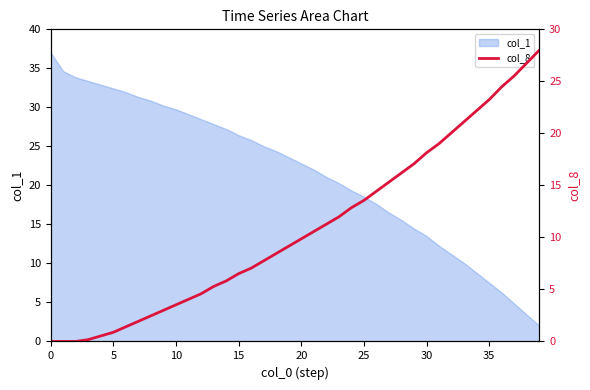

Is it true that the value at 11 is 1.1?

False